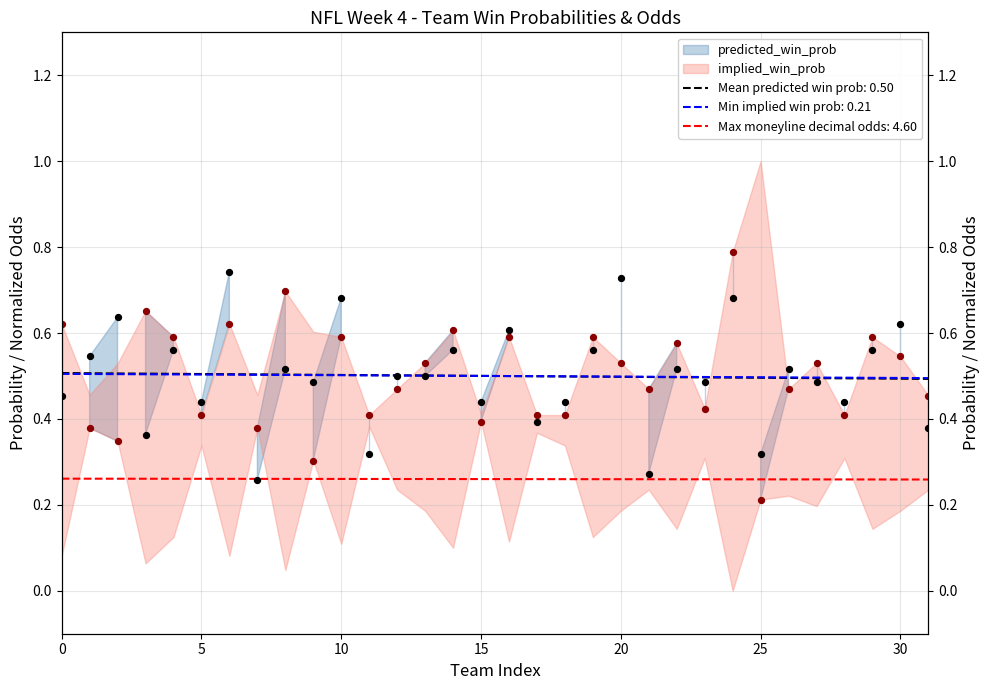

Which series contains the highest Y value?

implied_win_prob